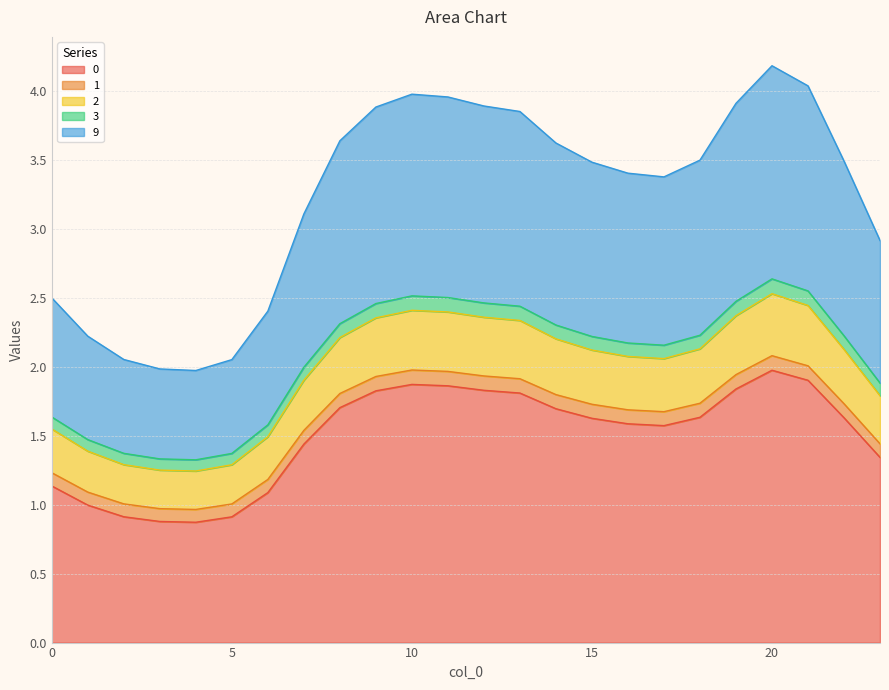

Is the value of 9 at 5 greater than the value of 1 at 13?

Yes